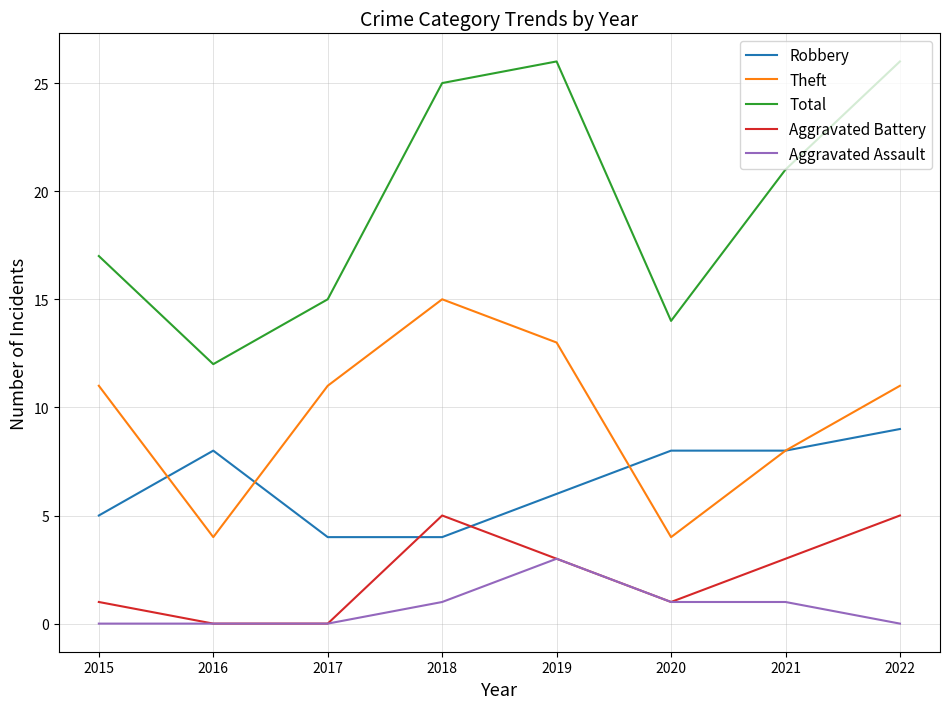

True or false: Theft and Aggravated Assault intersect in this chart.

False